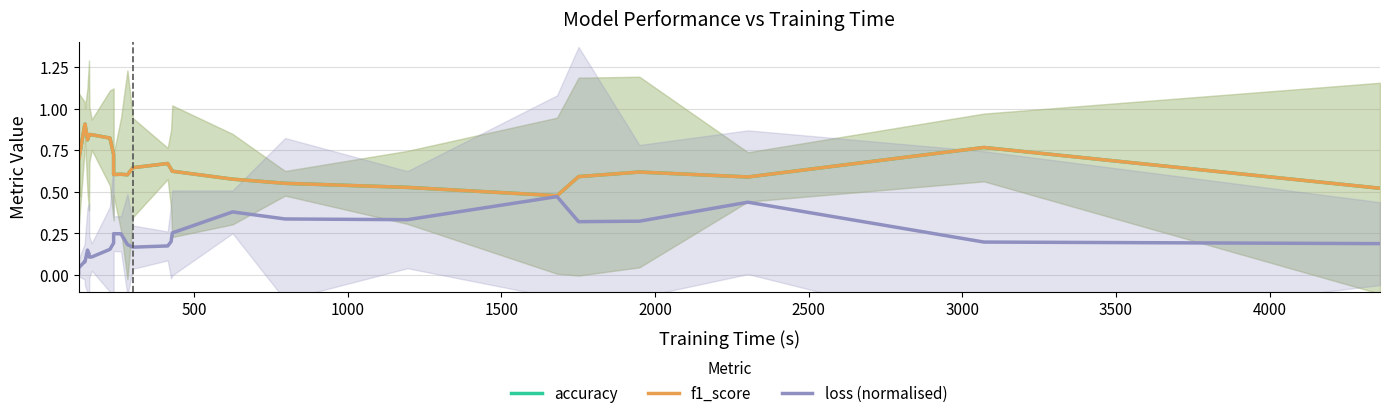

In accuracy, how many points are lower than both neighbors (excluding endpoints)?

5